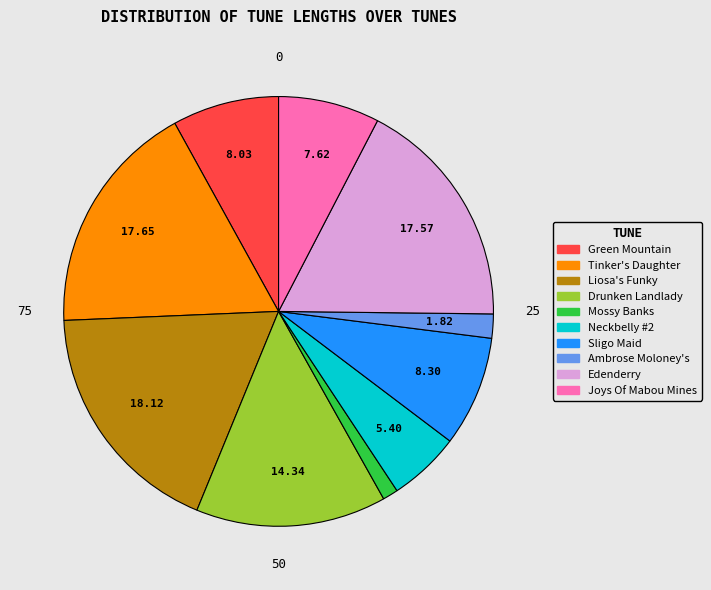

Does any single category account for the majority?

No